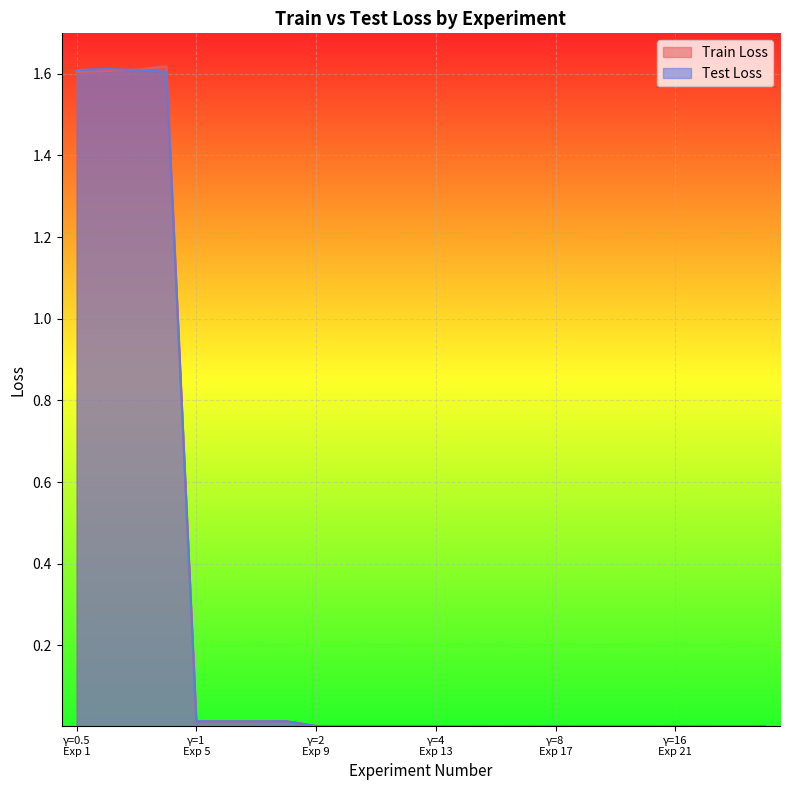

At how many categories does at least one series exceed 1?

4